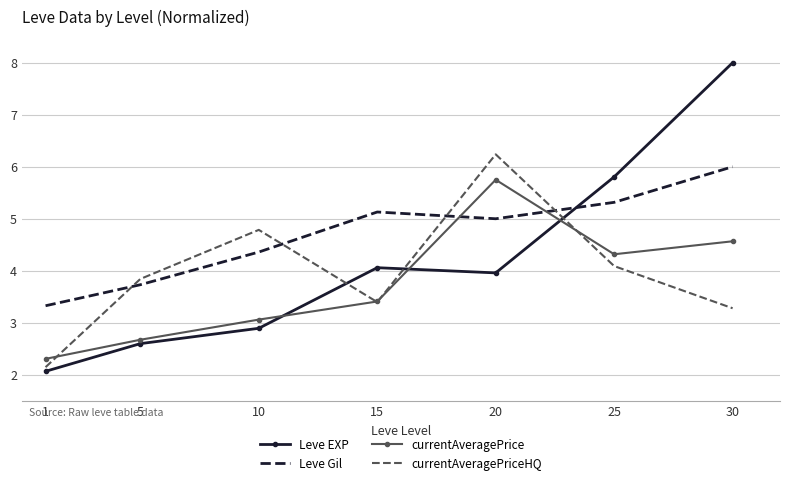

What is the difference between the currentAveragePrice values at 1 and 30?

2.3